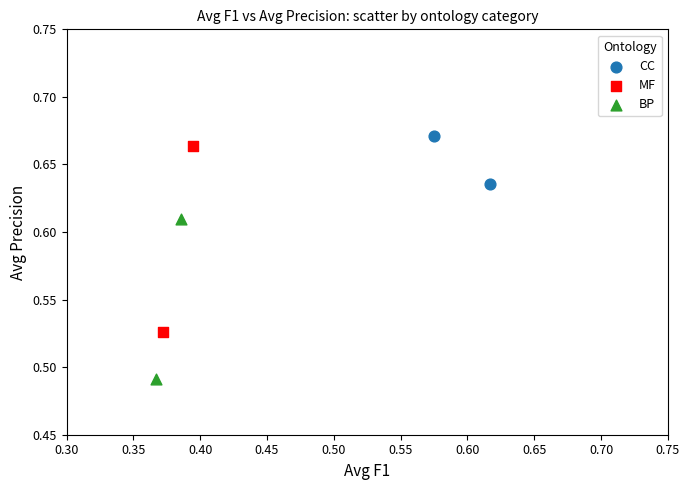

What are all the series names shown in the legend?

CC, MF, BP